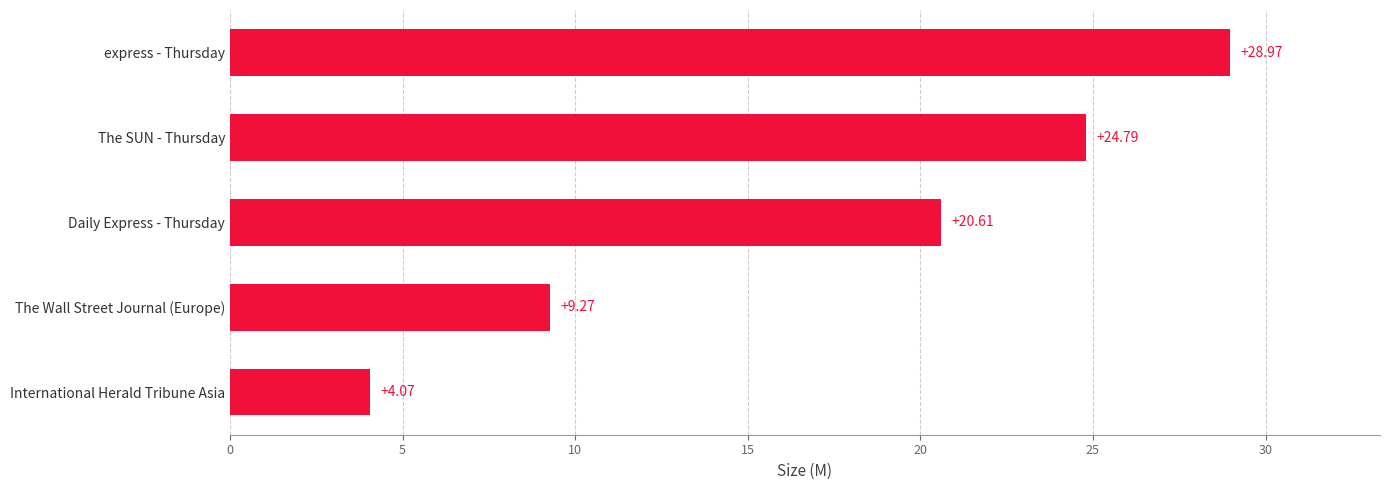

How many data points are above 20?

3